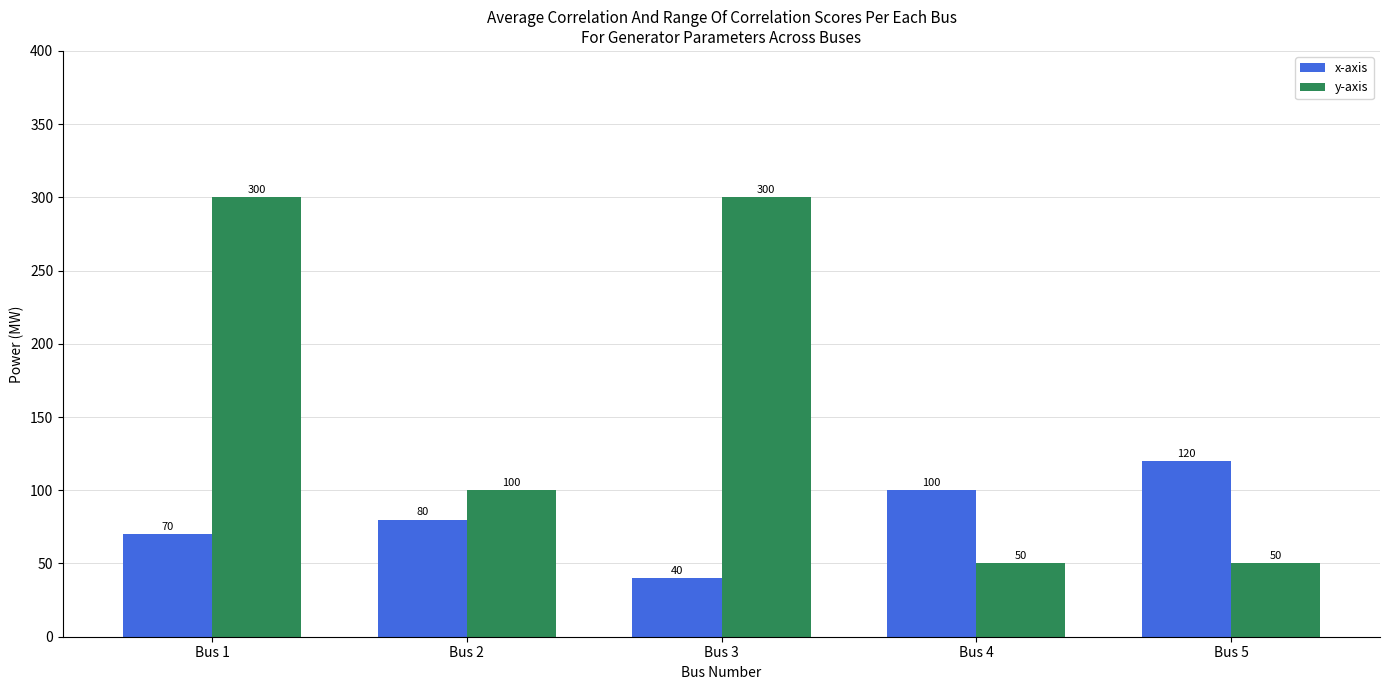

Reading left to right, transcribe all the data shown in this chart.

x-axis: 70	80	40	100	120
y-axis: 300	100	300	50	50